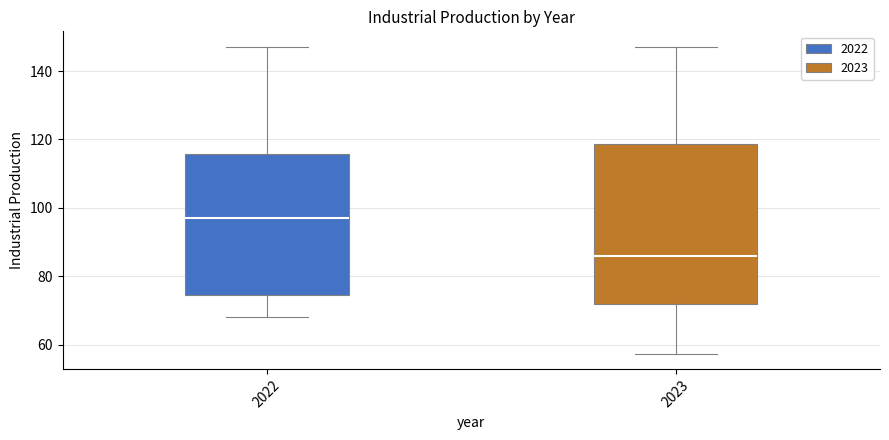

Reading left to right, read every box against the y-axis: the position of its median line, the range the box covers, and the ends of its whiskers. The values are not printed on the chart, so give them approximately, as read against the axis.

2022: median 96, box 74 to 116, whiskers 68 to 148
2023: median 86, box 72 to 118, whiskers 58 to 146